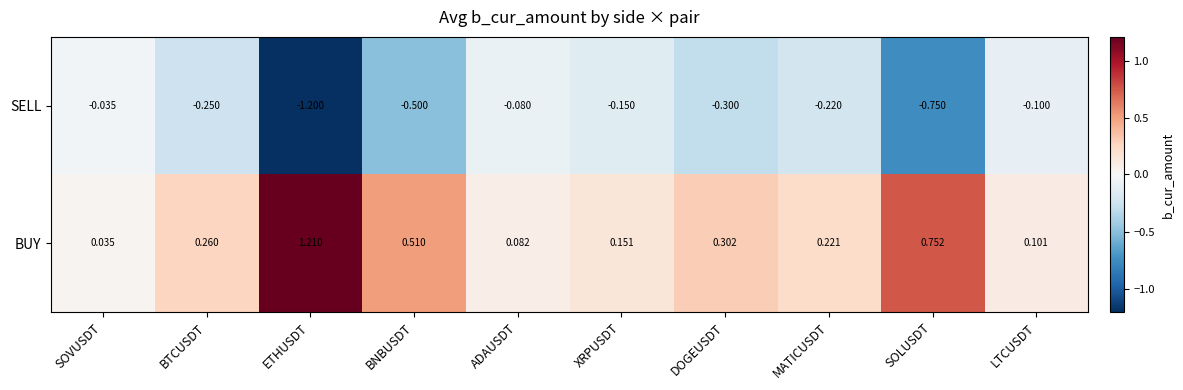

How many distinct data groups are displayed?

2